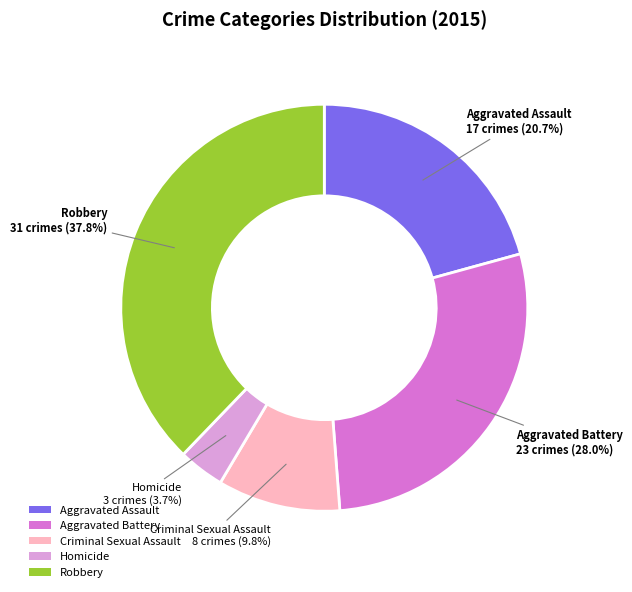

Does Aggravated Battery account for over 50% of the chart?

No